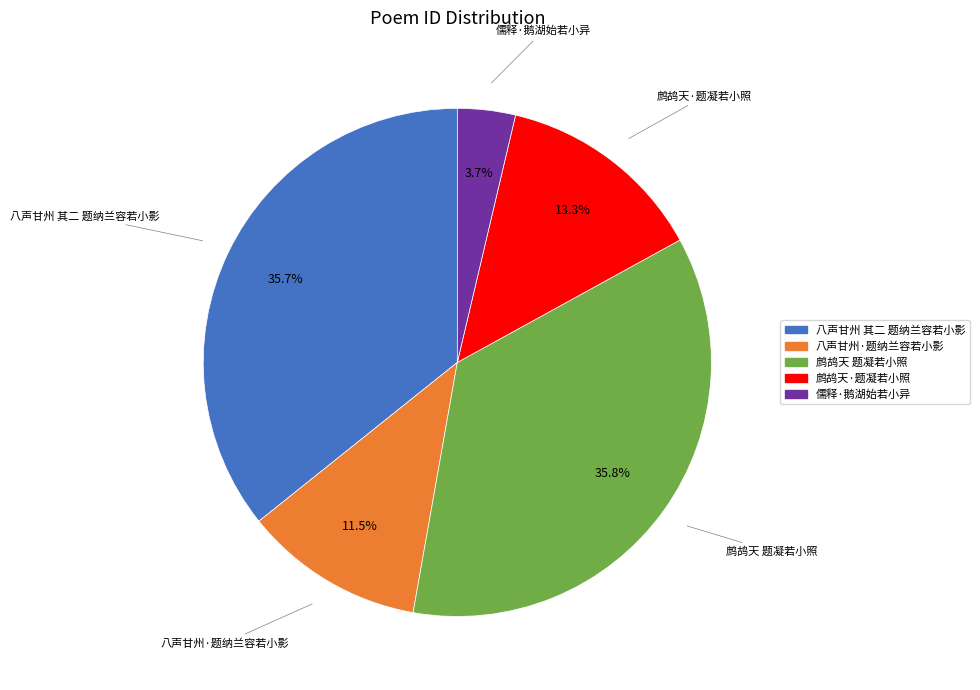

To the nearest percent, what portion does 鹧鸪天·题凝若小照 represent?

13%